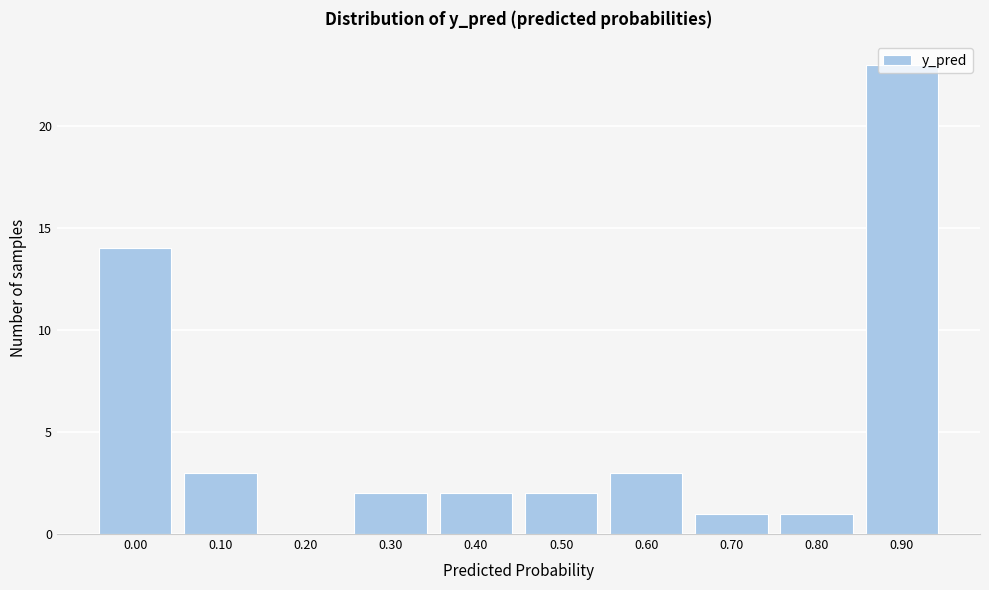

Which label corresponds to the largest value in the chart?

0.90